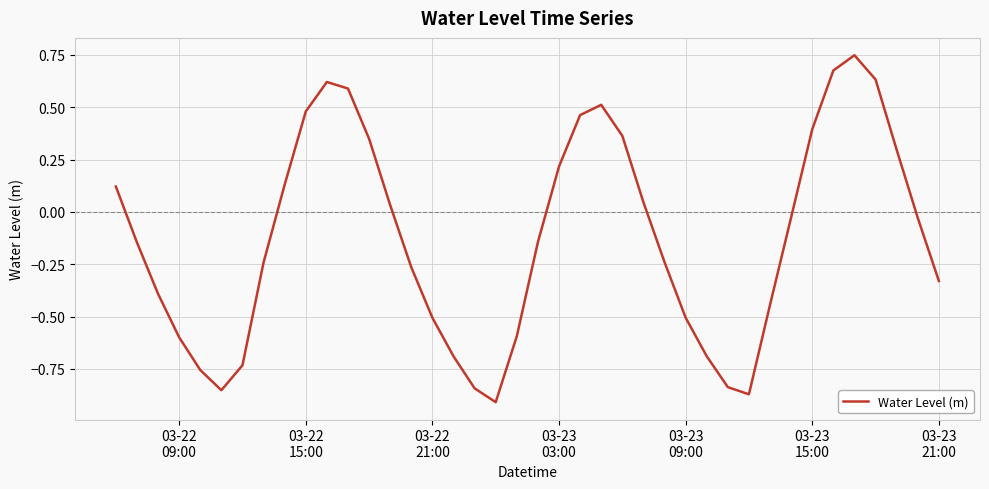

What is the difference between the maximum and minimum values?

1.7